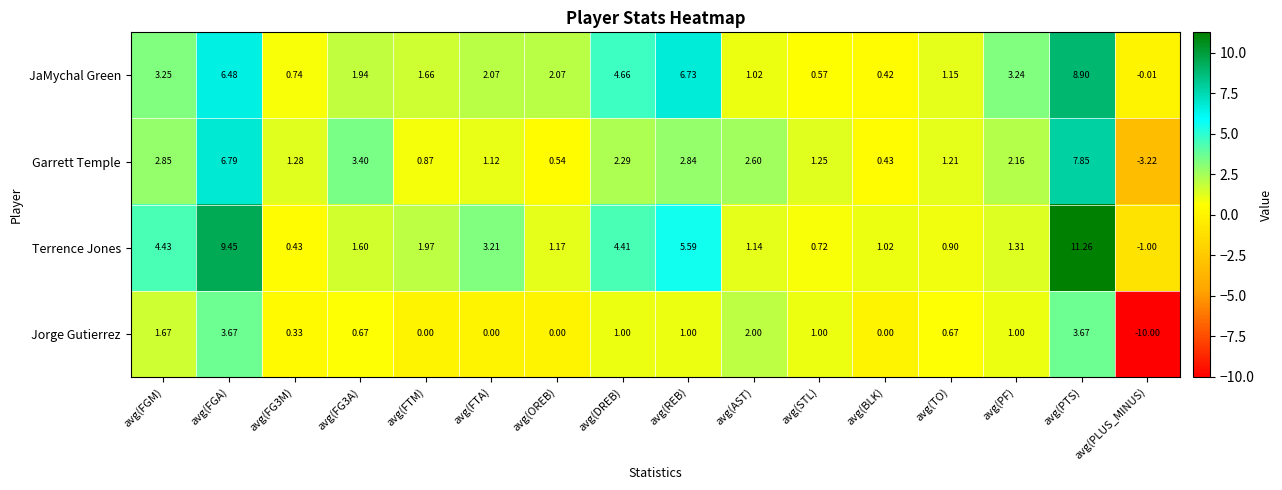

How many data points does each series have?

16